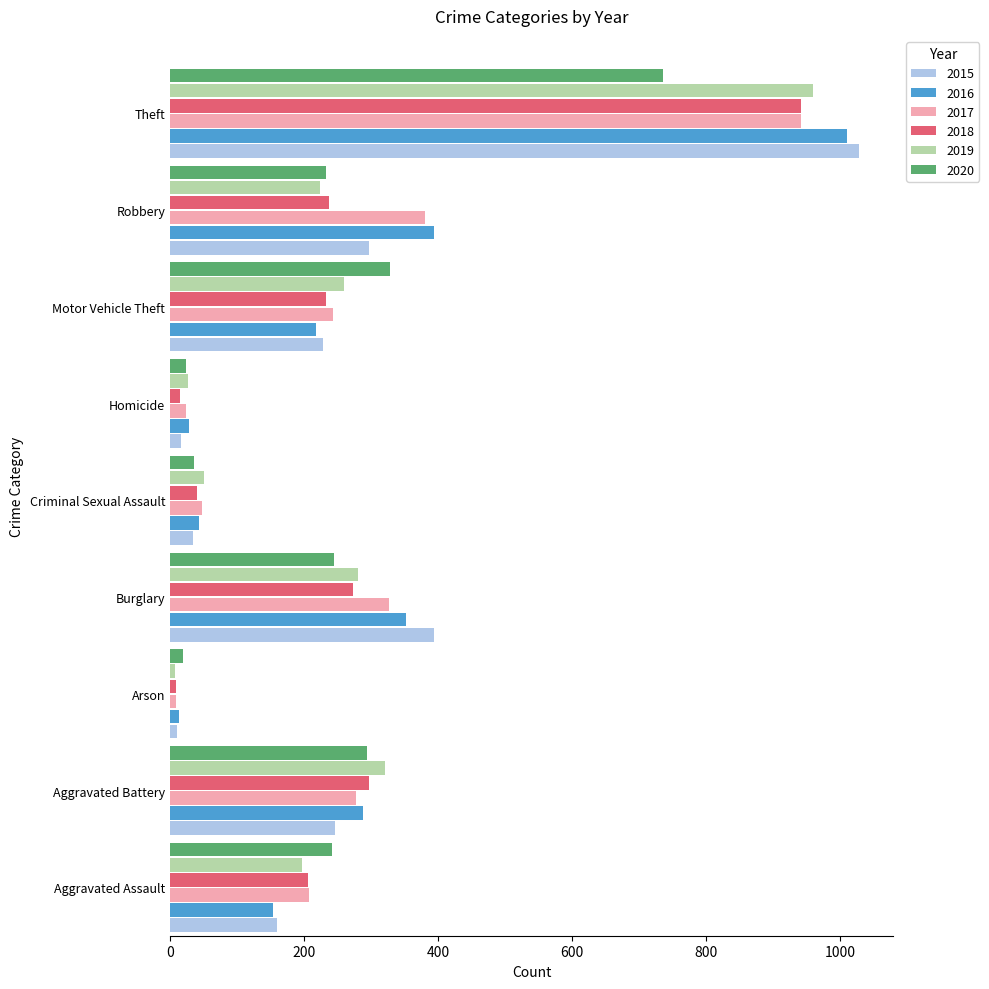

Between Robbery and Theft, which series saw the biggest shift?

2019